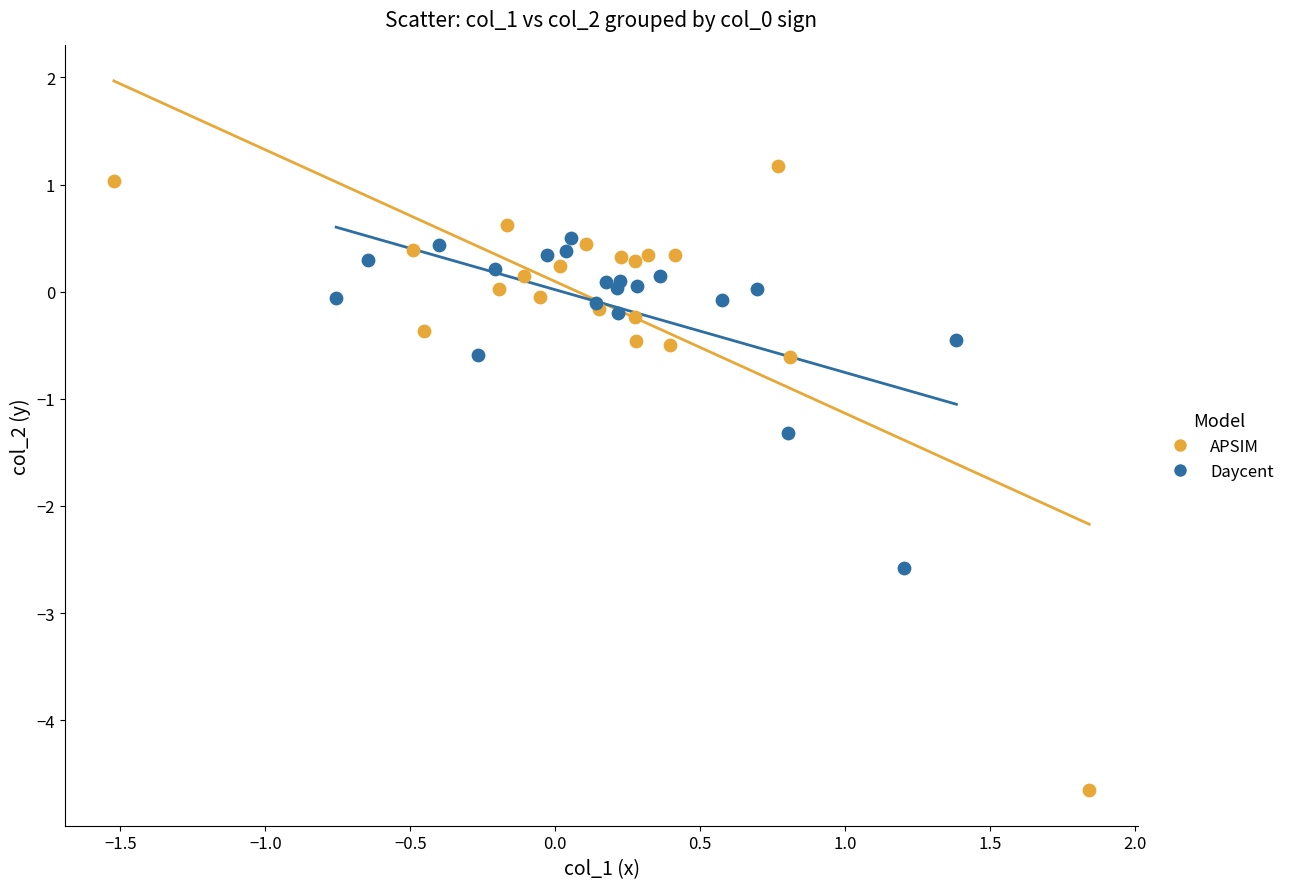

Which series has the widest spread of Y values?

APSIM